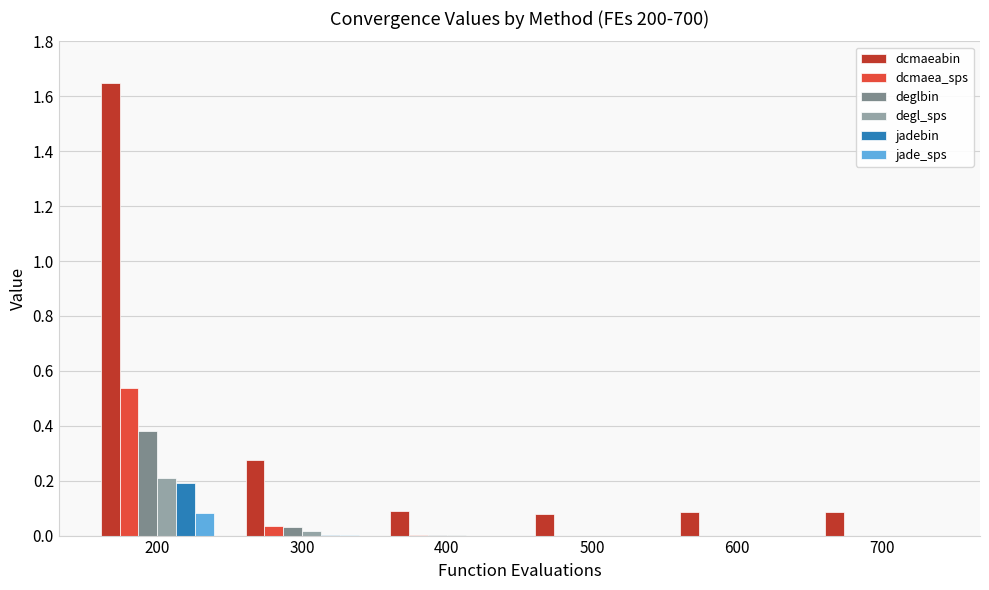

Which category has the highest value across all series?

200